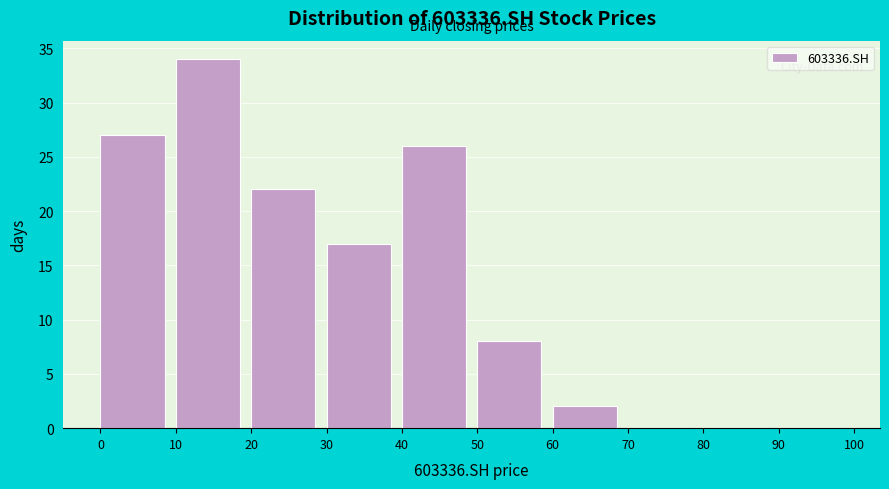

How tall is the bar that spans 60 to 70 on the x-axis? The values are not printed on the chart, so give them approximately, as read against the axis.

2